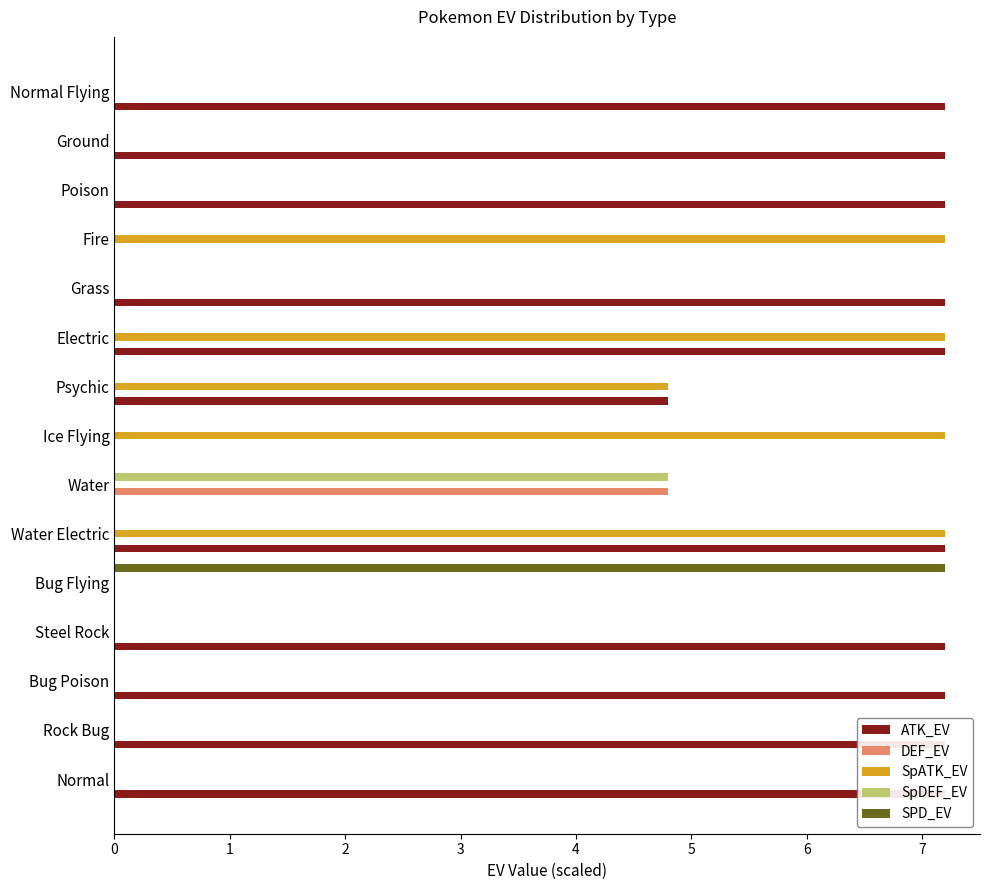

The value of SpATK_EV at Normal is -3.8. True or false?

False